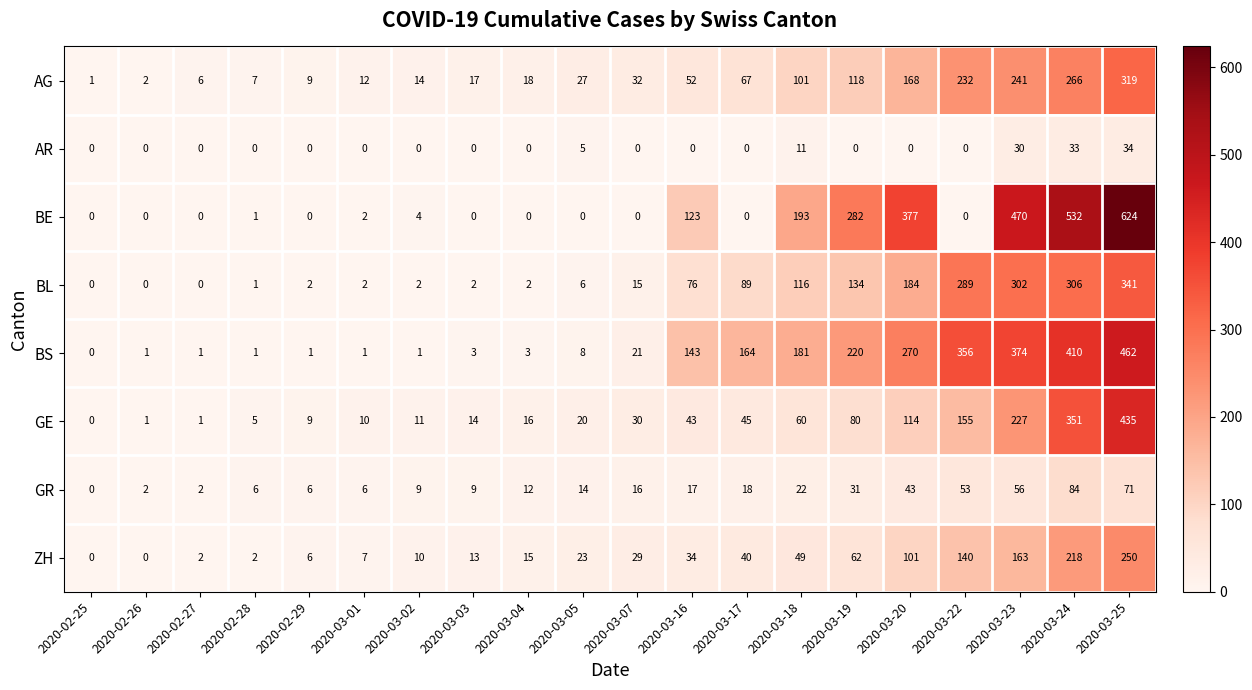

What is the sum of the BE values at 2020-03-18 and 2020-03-16?

316